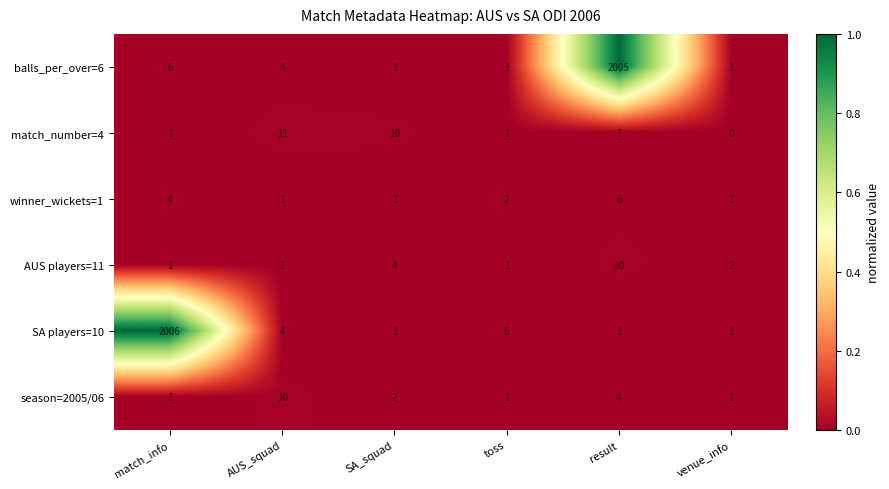

What is the sum of all balls_per_over=6 values?

2018